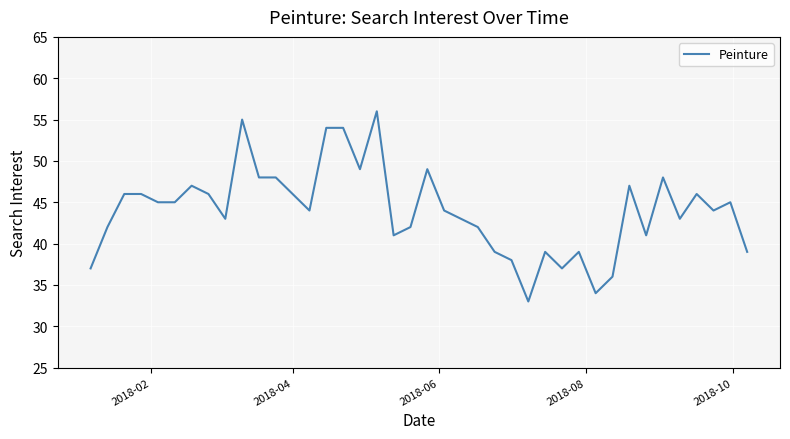

Reading left to right, extract all data points from this chart.

37	42	46	46	45	45	47	46	43	55	48	48	46	44	54	54	49	56	41	42	49	44	43	42	39	38	33	39	37	39	34	36	47	41	48	43	46	44	45	39